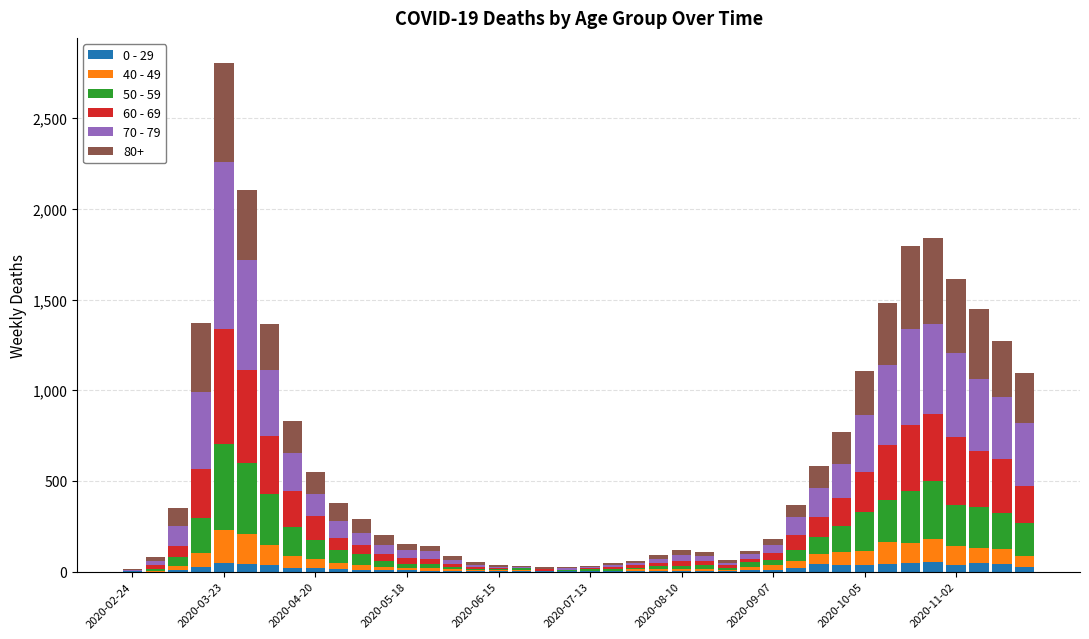

At which category is the sum across all series the highest?

2020-03-23